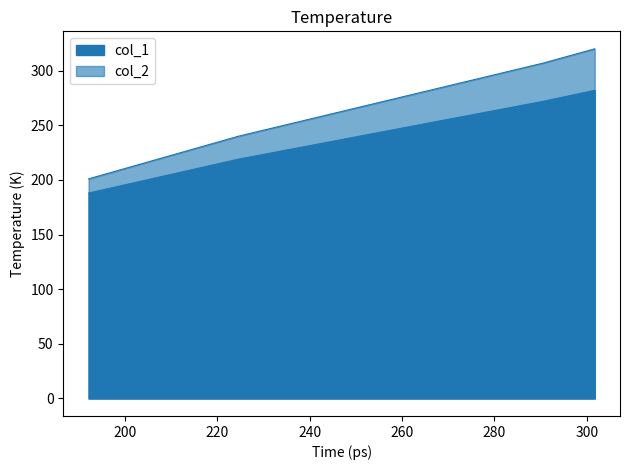

True or false: col_1 and col_2 intersect in this chart.

False